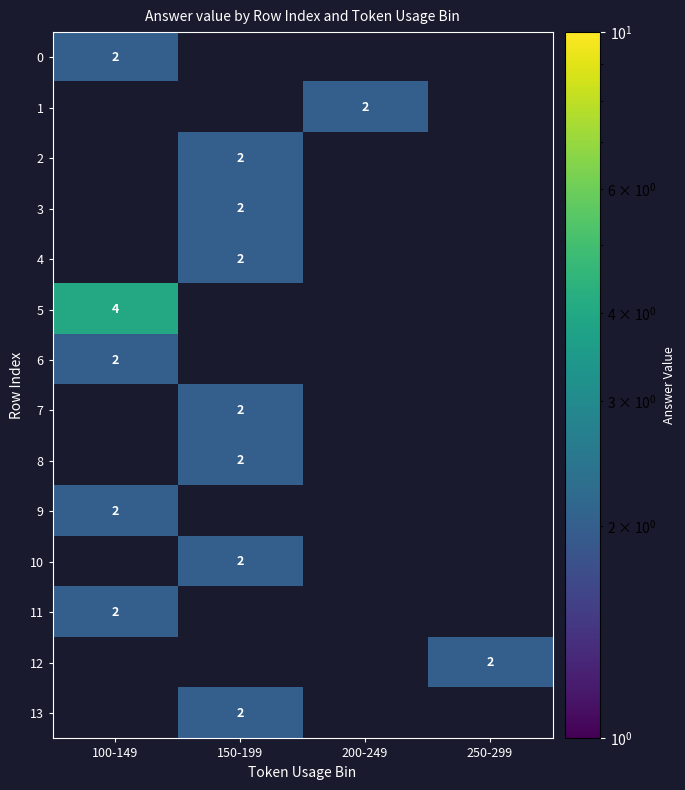

The value of 2 at 150-199 is 1. True or false?

False